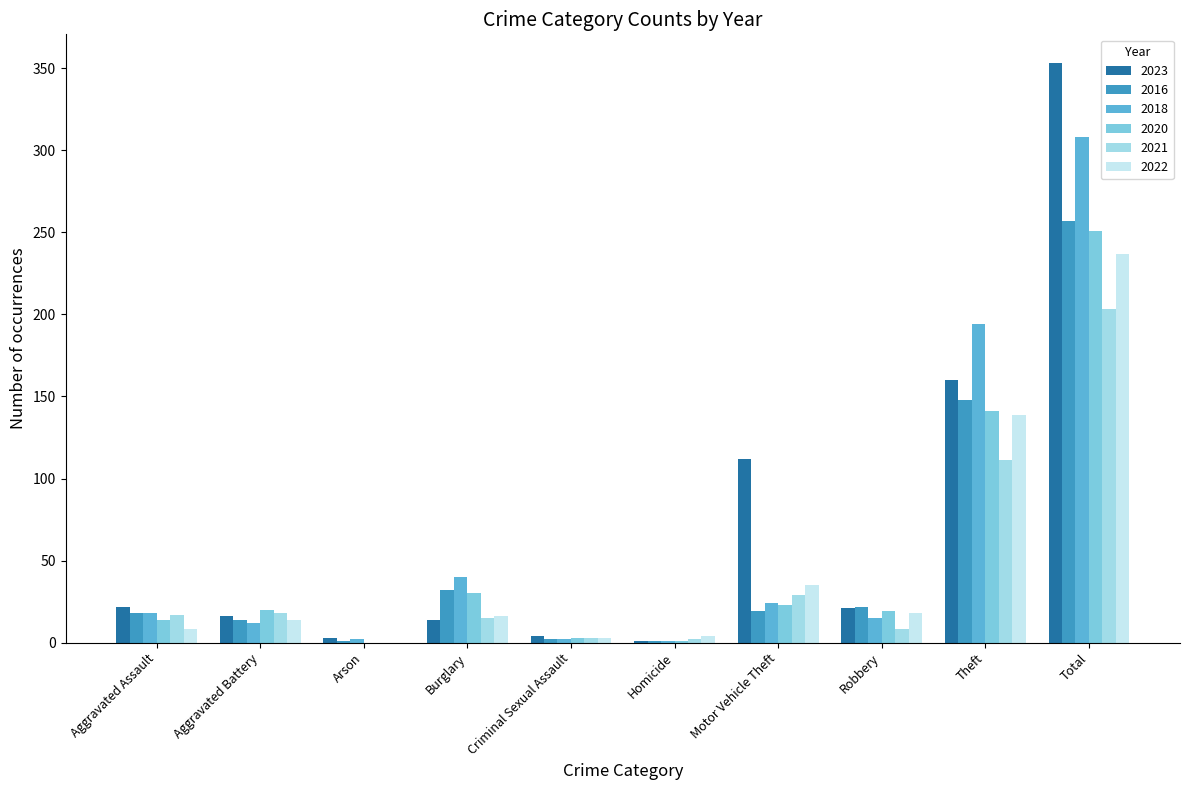

Which category has the highest value in the 2022 series?

Total